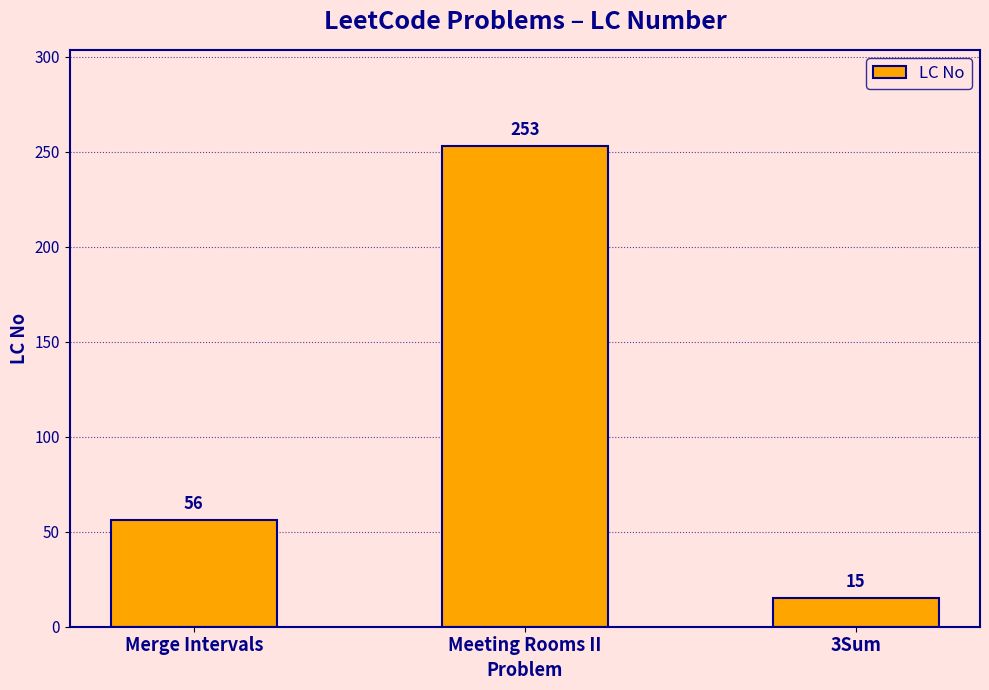

Rank the categories by value from highest to lowest.

Meeting Rooms II, Merge Intervals, 3Sum